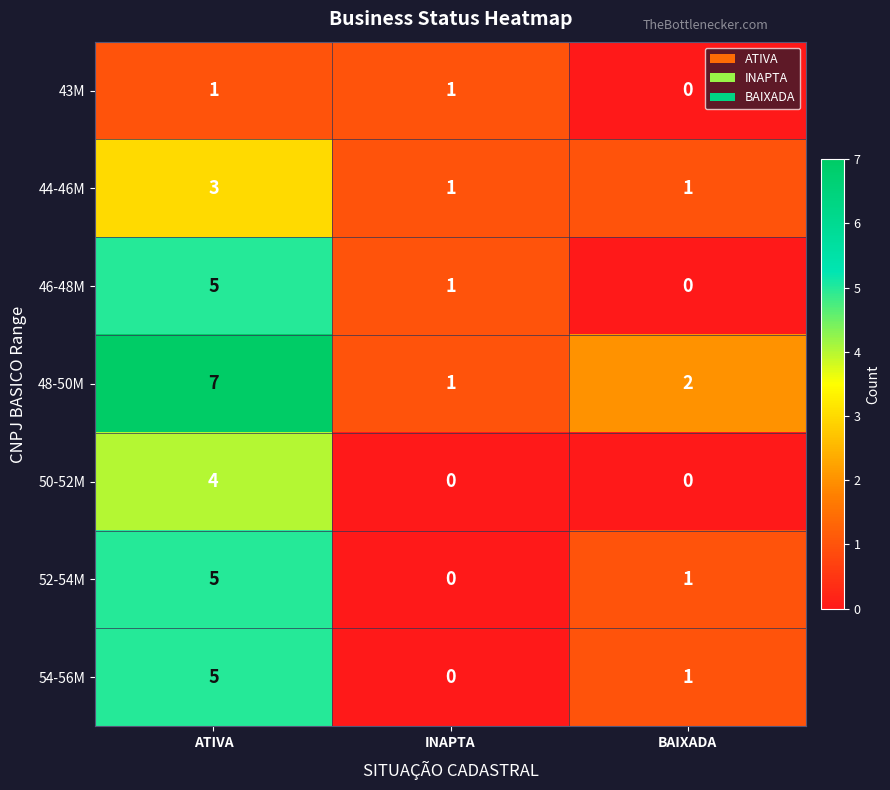

Which series has the largest range (max minus min)?

48-50M